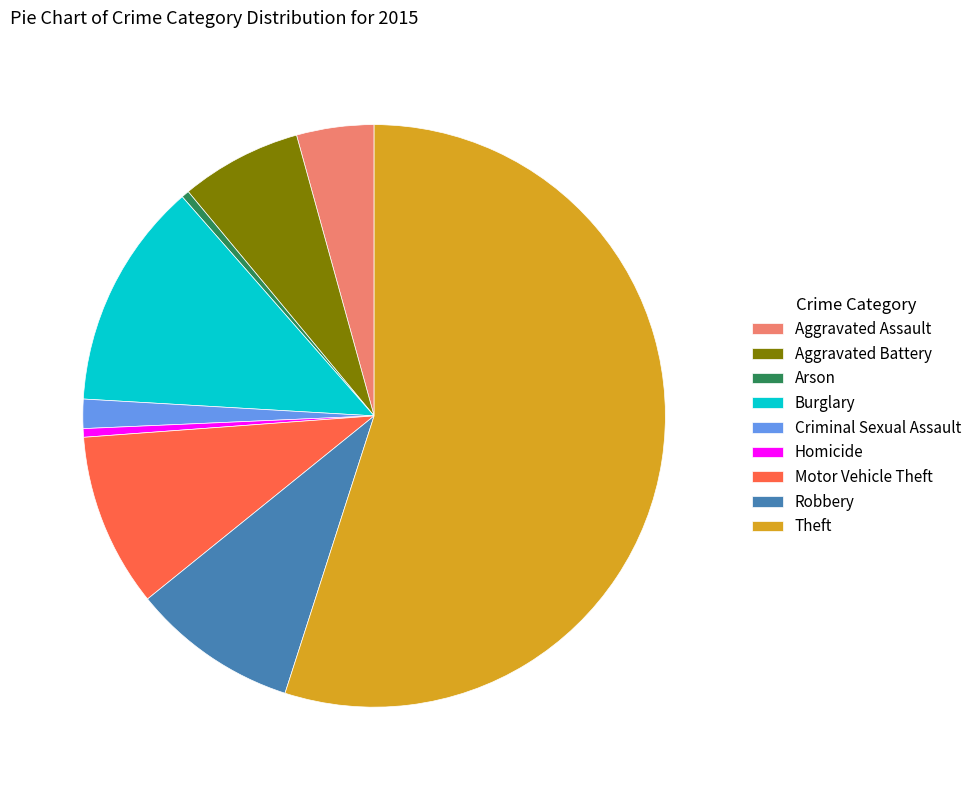

Do Homicide and Aggravated Battery together represent more than half of the pie?

No